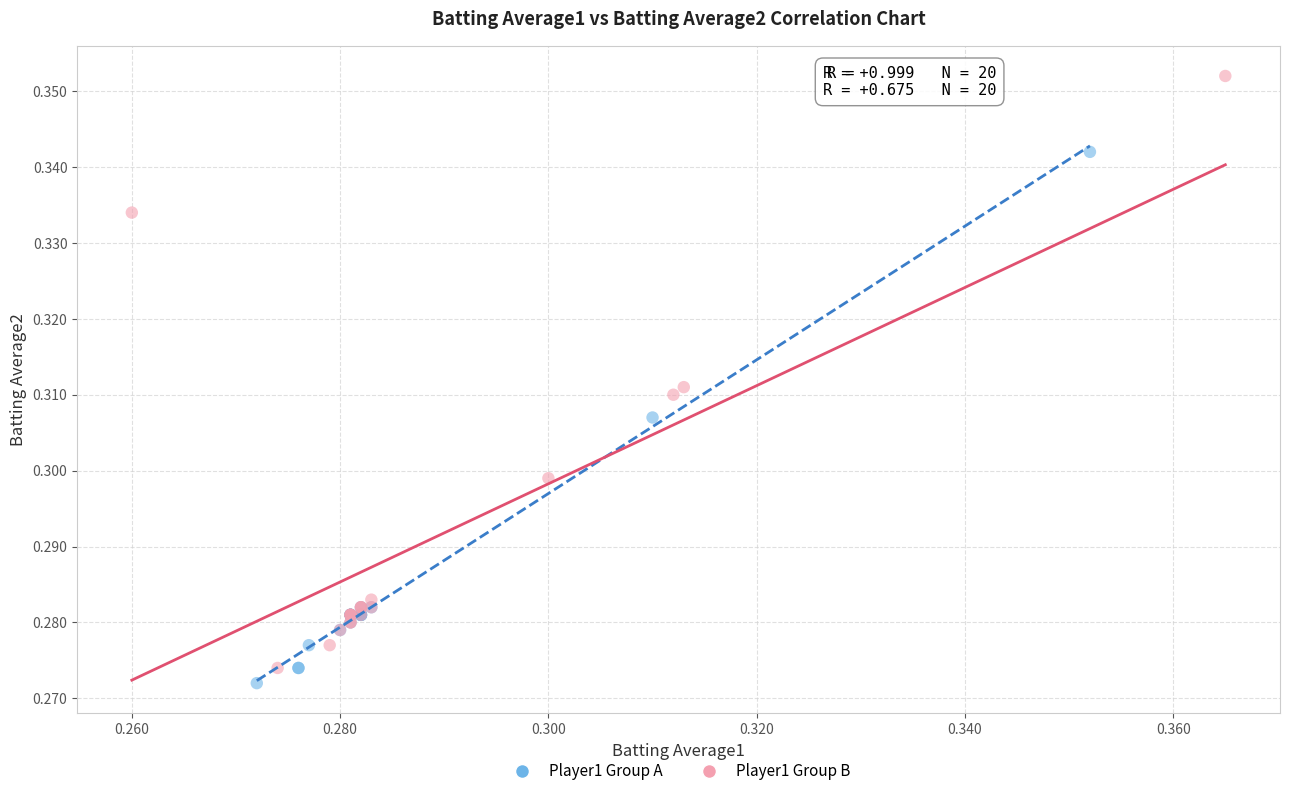

Which series has the largest Y range (max minus min)?

Player1 Group B